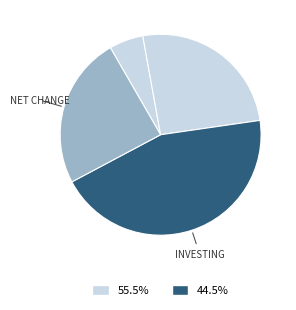

How many slices are in this pie chart?

4